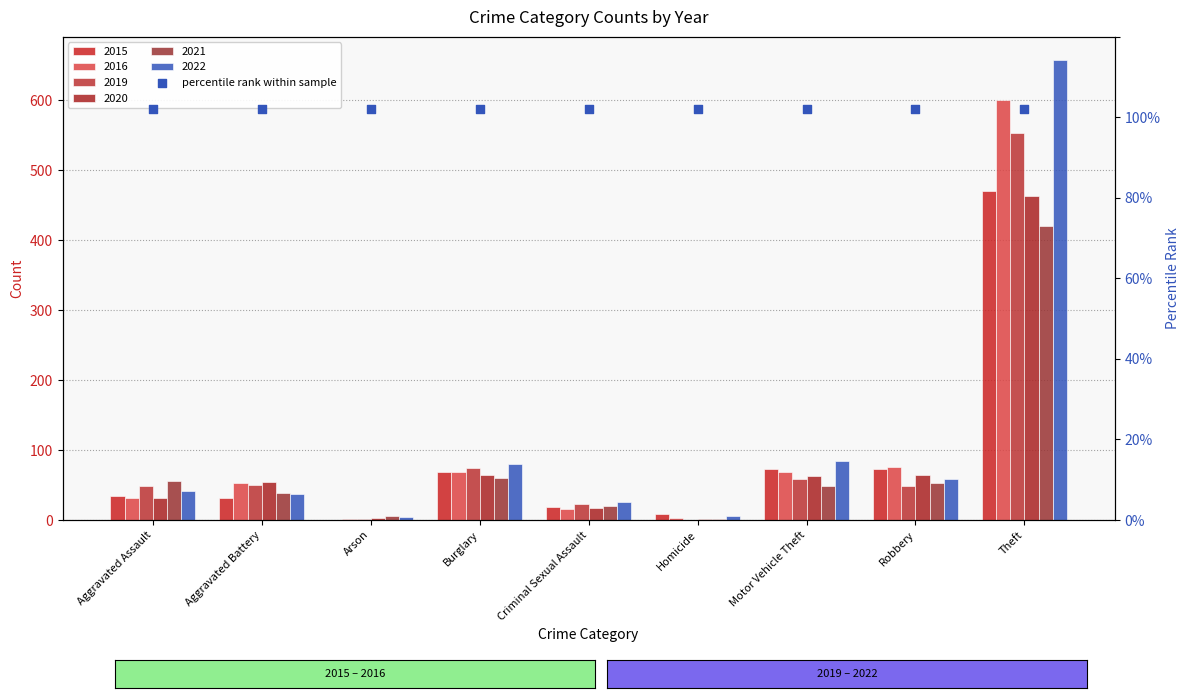

What is the total value across all series at Burglary?

416